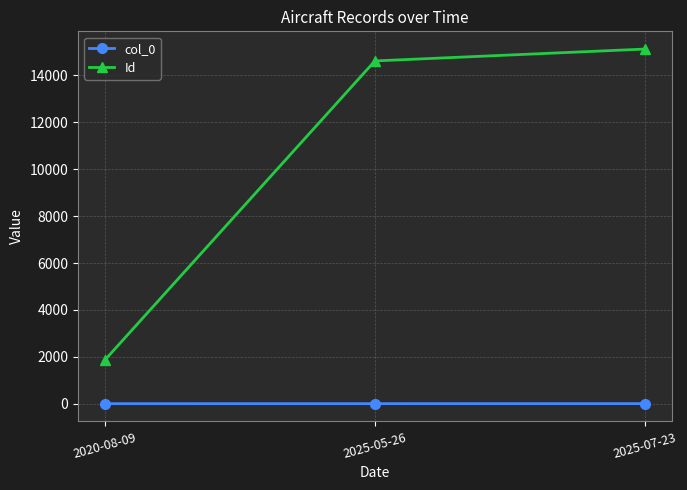

At which category is the sum across all series the highest?

2025-07-23